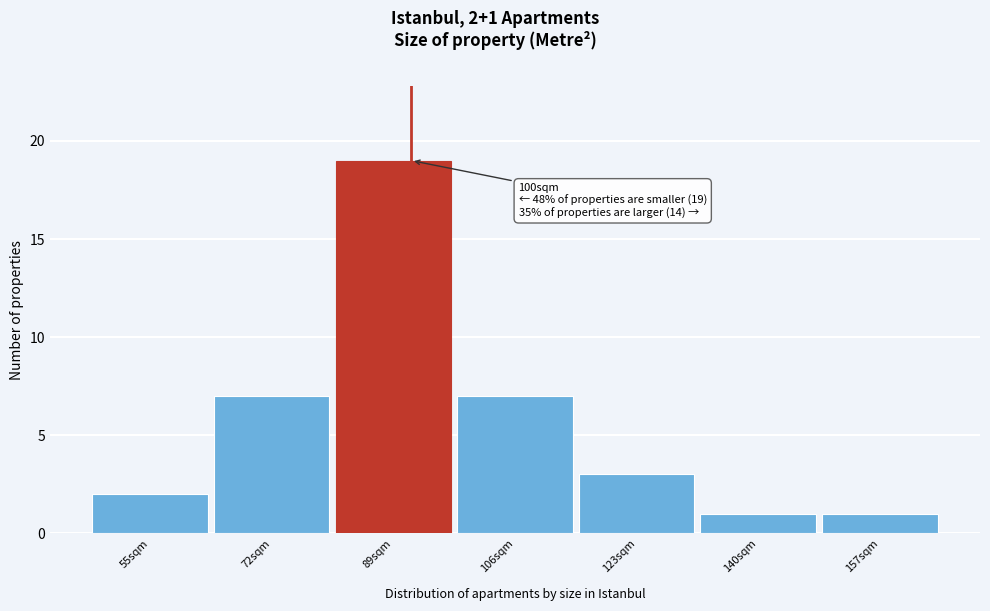

Reading left to right, extract all data points from this chart.

55sqm=2	72sqm=7	89sqm=19	106sqm=7	123sqm=3	140sqm=1	157sqm=1